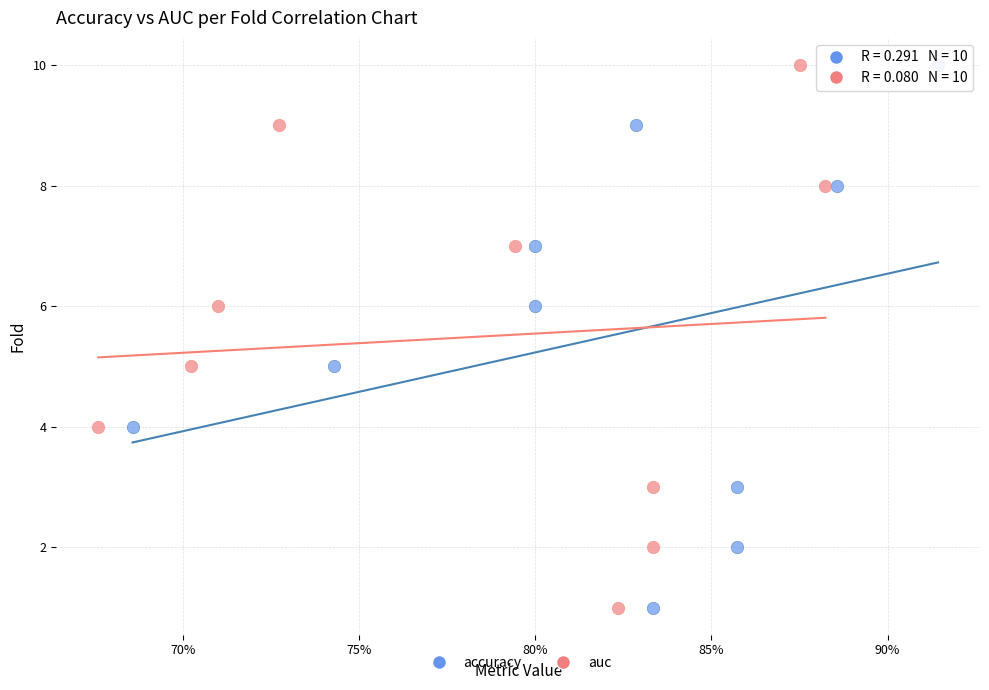

What are all the series names shown in the legend?

accuracy, auc